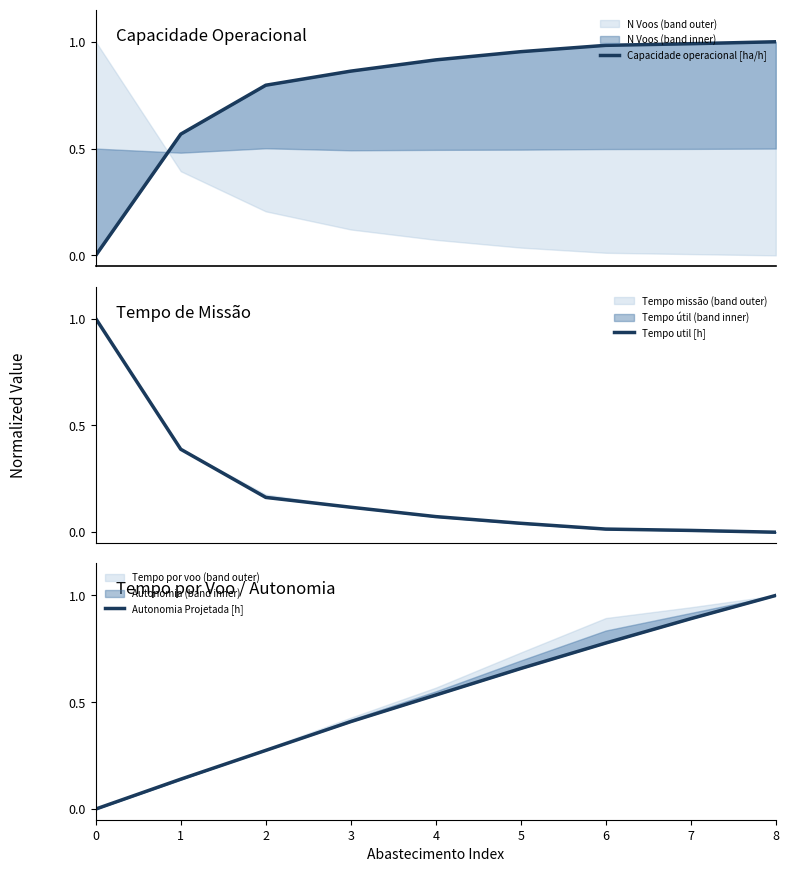

The value of Capacidade operacional [ha/h] at 1 is 0.7. True or false?

False